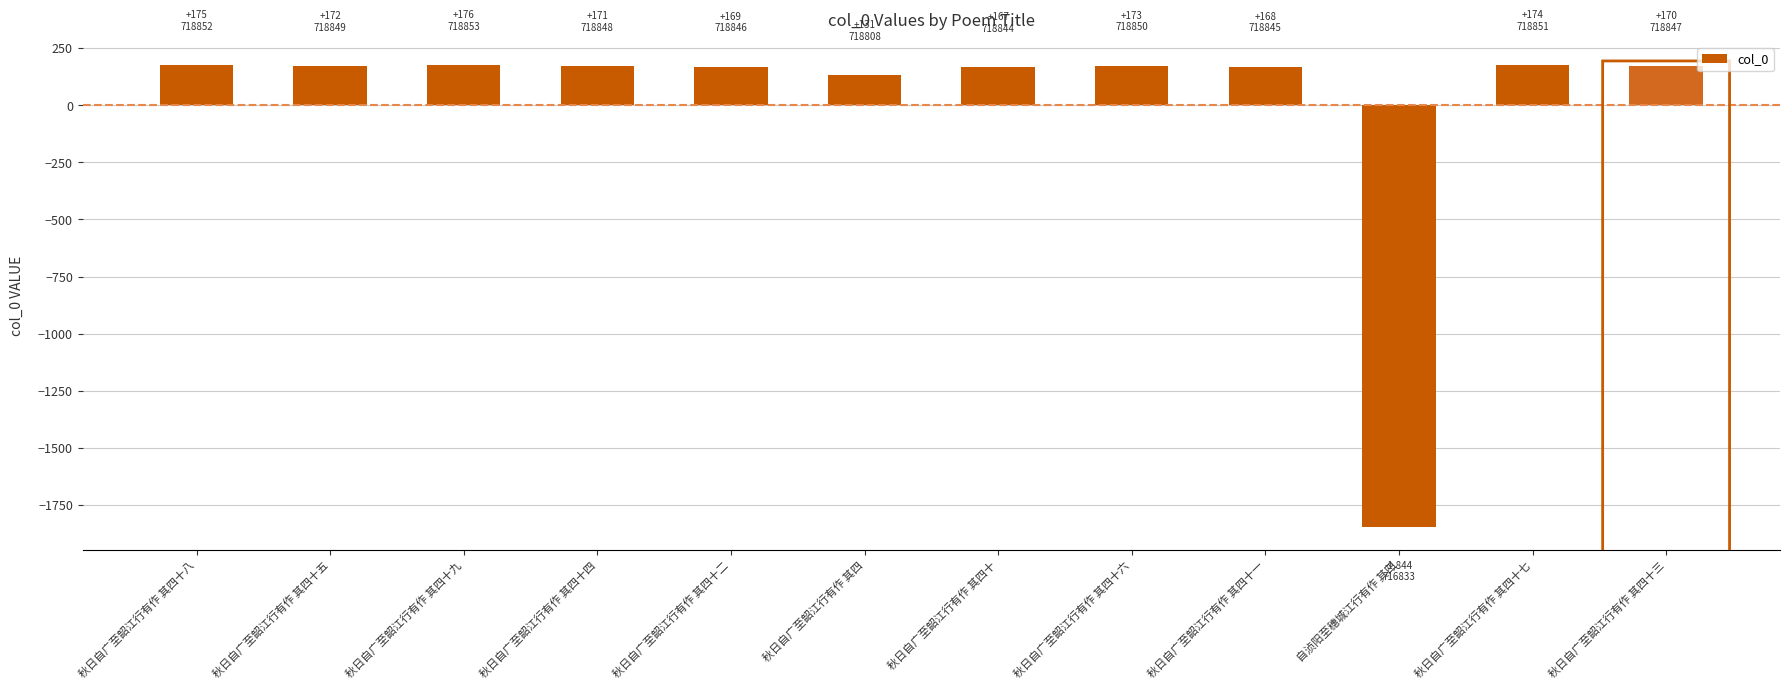

The value at 秋日自广至韶江行有作 其四十九 is 175.8. True or false?

True